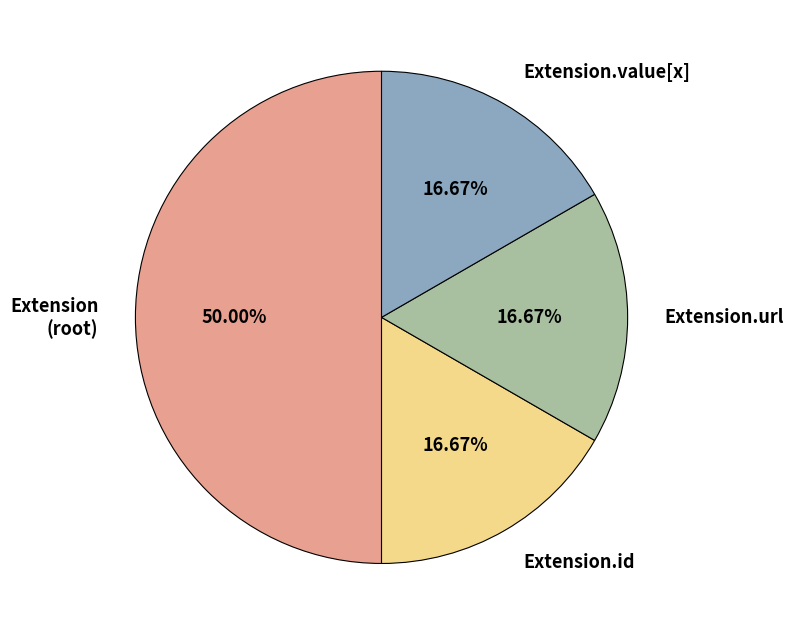

Count the number of slices in the pie.

4